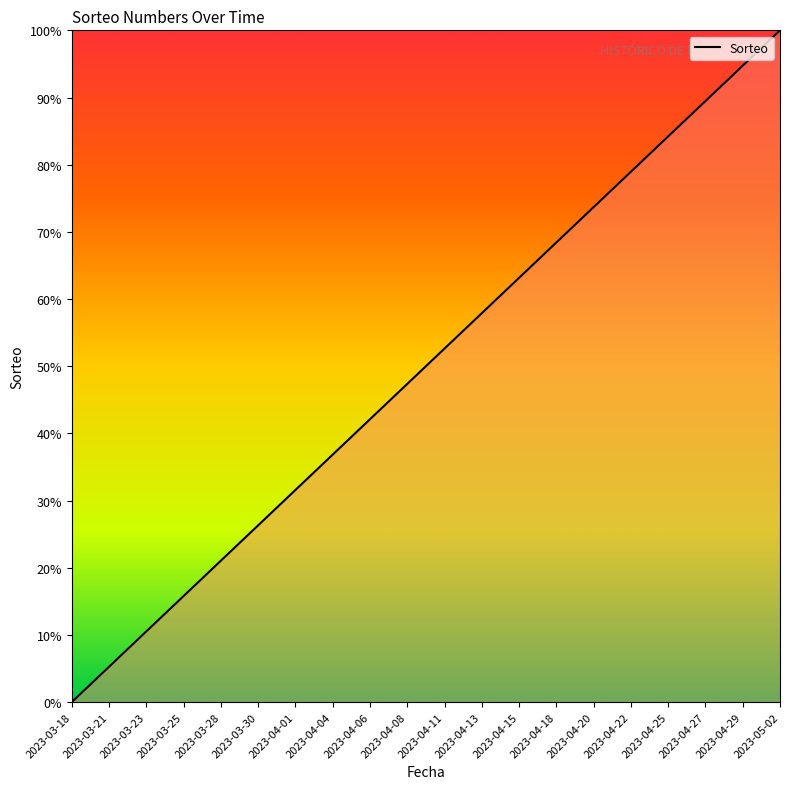

What position from the right is 2023-04-15?

8